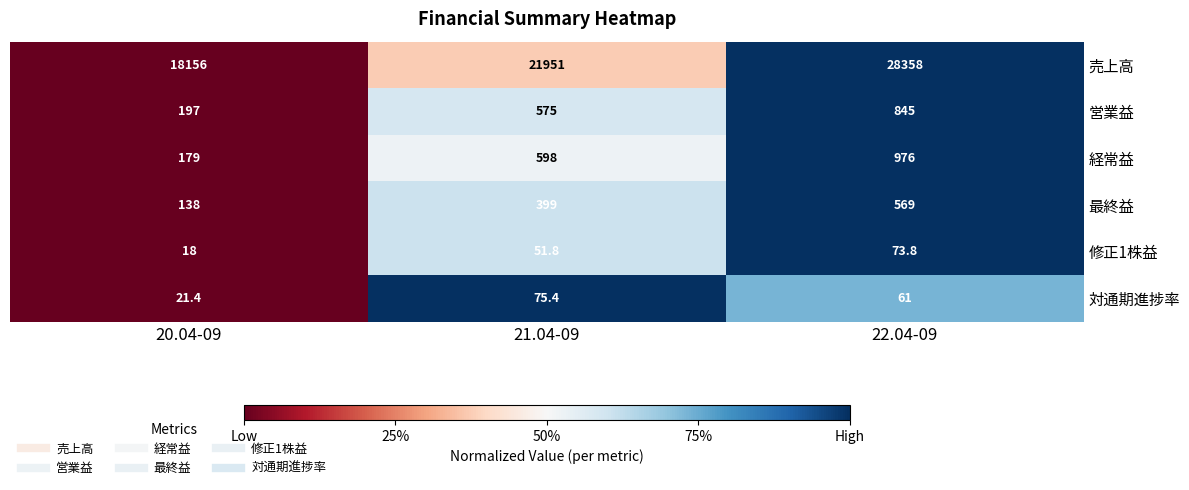

Is it true that 最終益 equals 569.0 at 22.04-09?

True